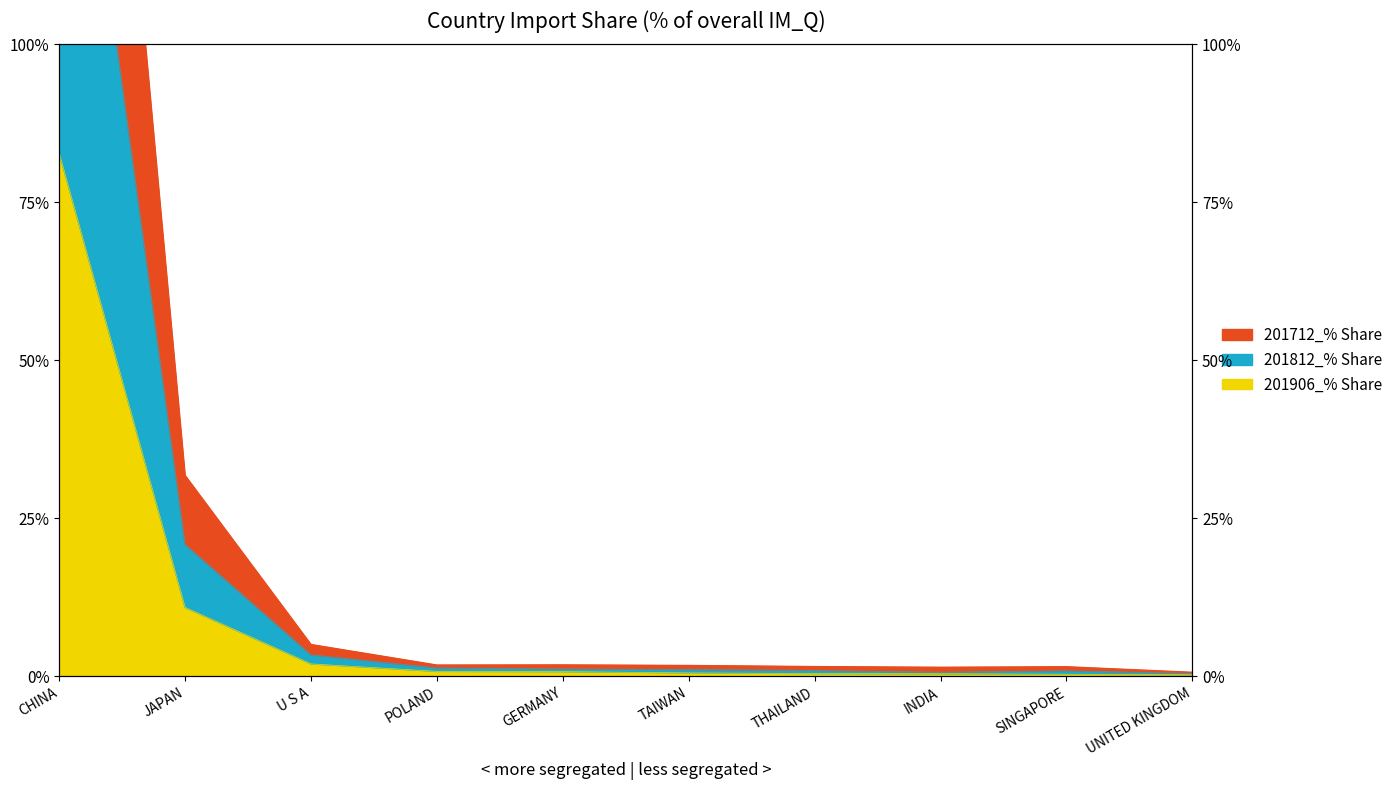

At which category does 201712_% Share of overall IM_Q reach its first local valley?

POLAND